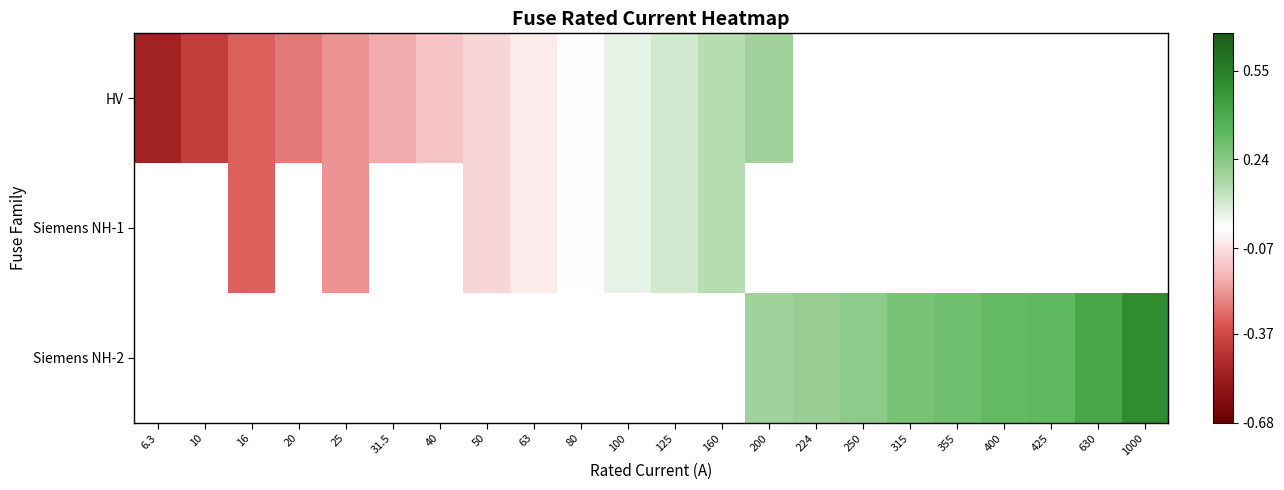

At which category does the chart reach its peak across all series?

1000